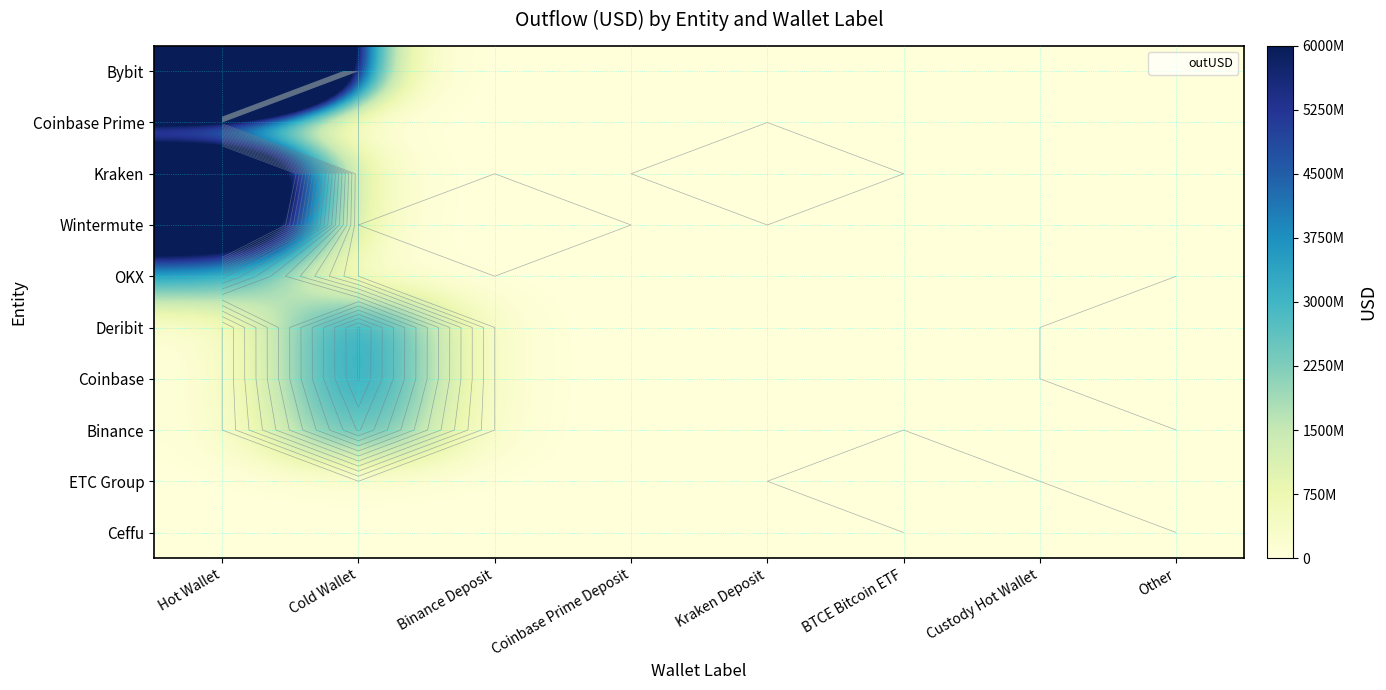

The ETC Group series shows 10252.0 at Other. True or false?

False